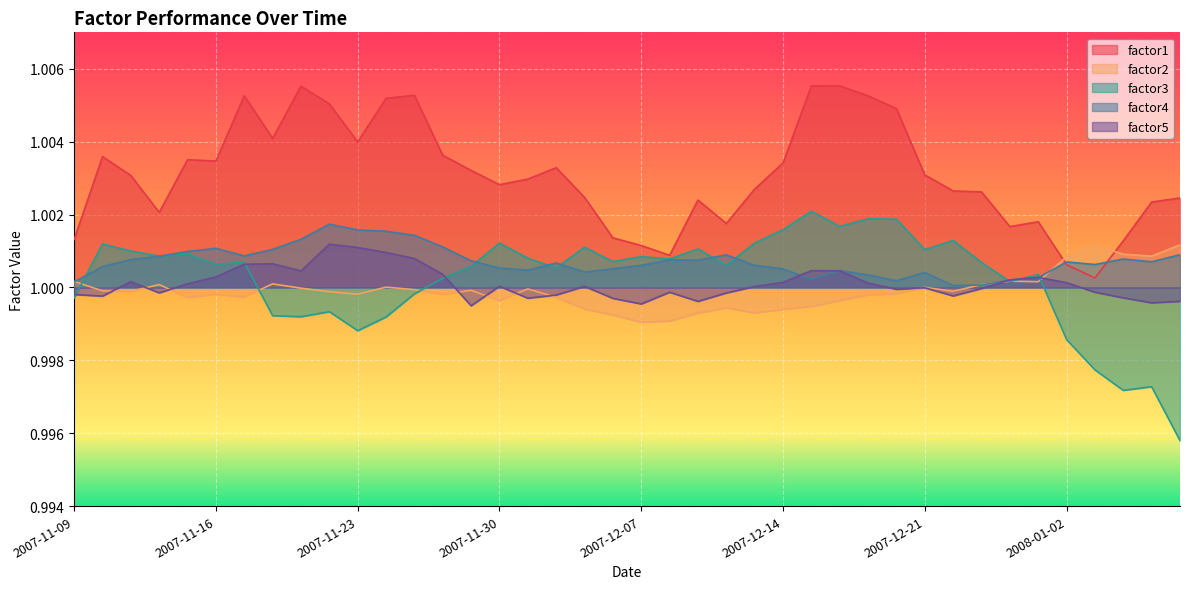

The factor1 series shows 1.5 at 2007-11-16. True or false?

False